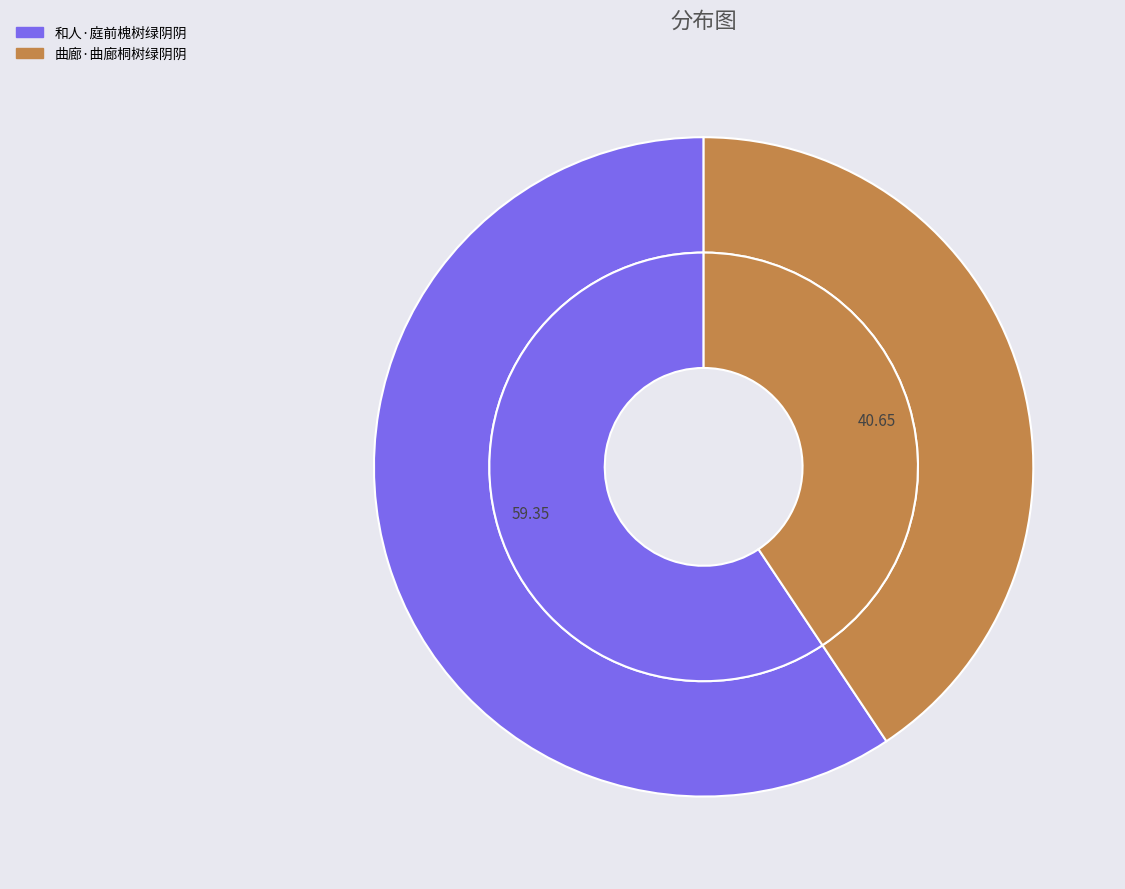

To the nearest percent, what is the combined percentage of 和人·庭前槐树绿阴阴 and 曲廊·曲廊桐树绿阴阴?

100%